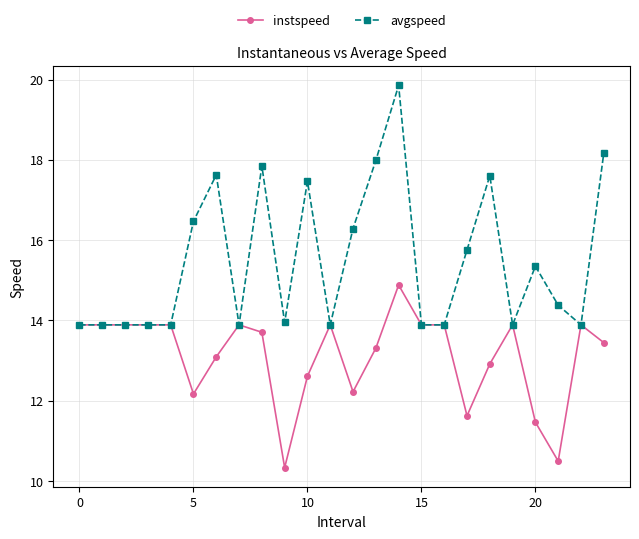

What is the value of the instspeed point at the 6th from the left?

12.2